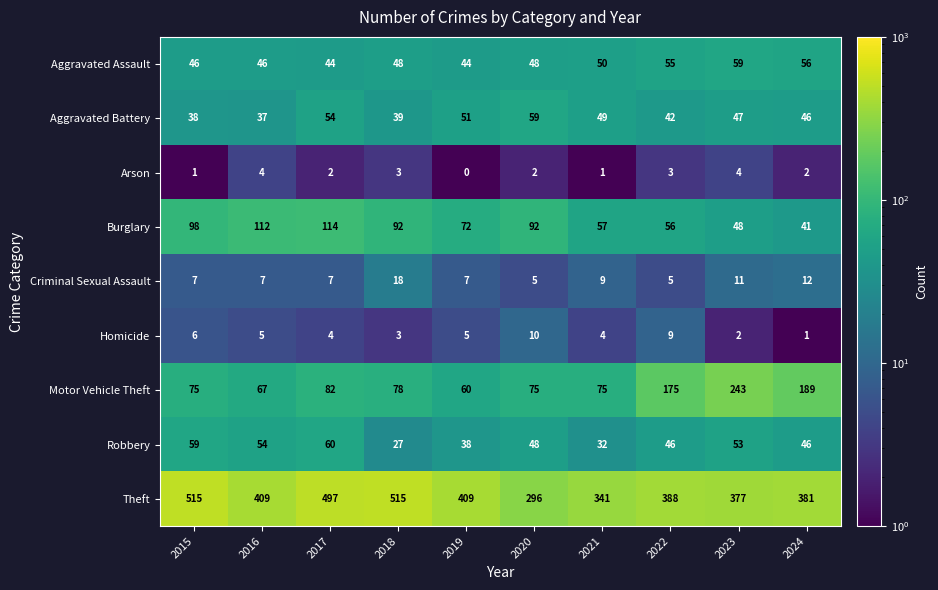

True or false: Theft has a value of 381 at 2024.

True